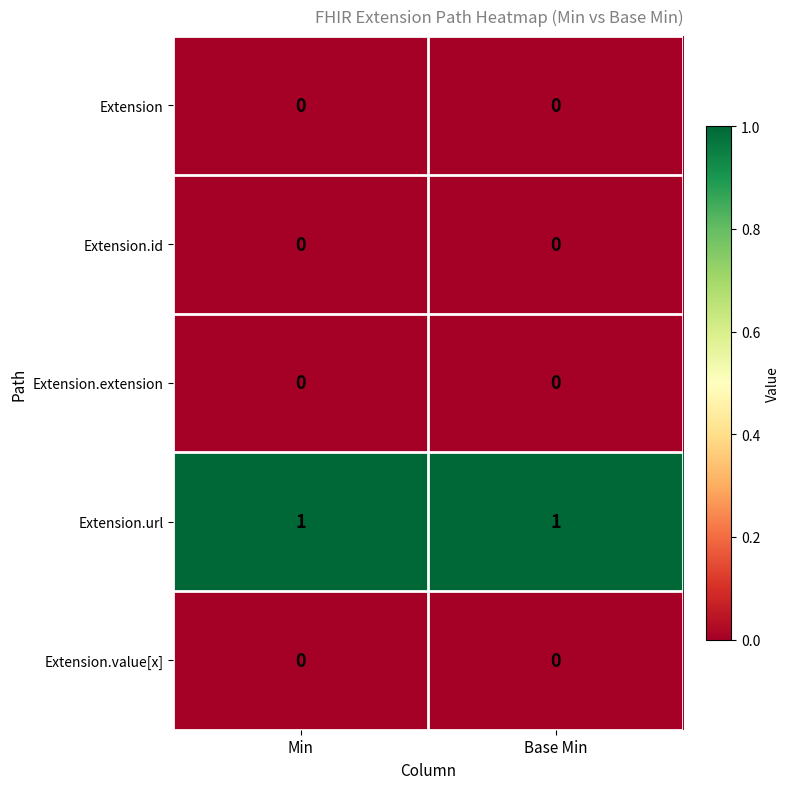

Which series has the largest total across all categories?

Extension.url